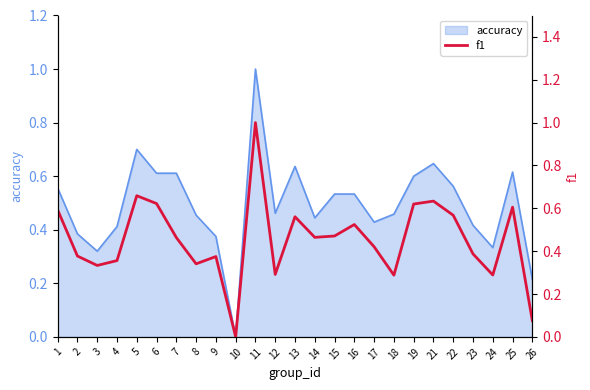

Count the number of values greater than 0.

24